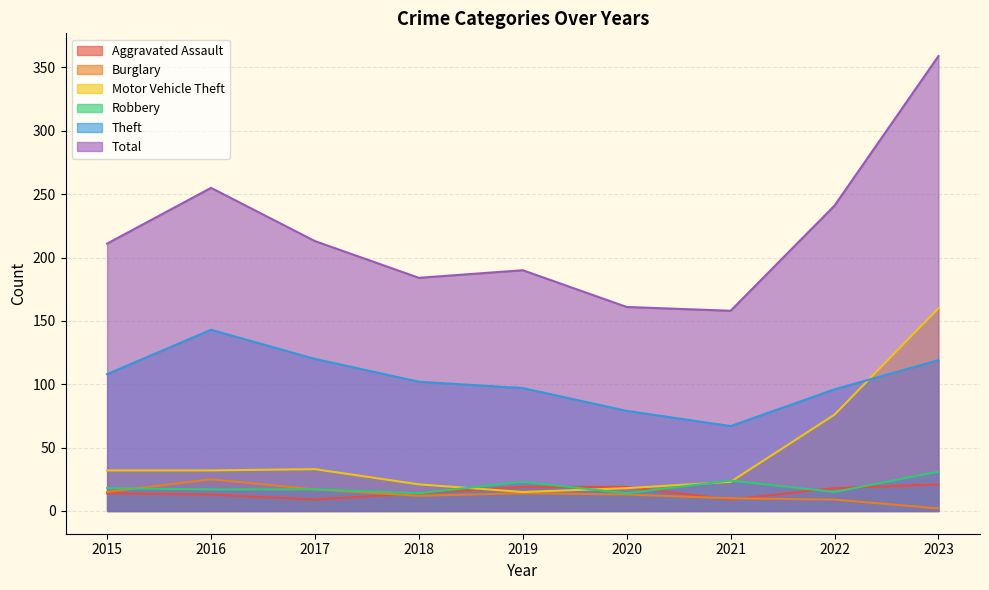

What is the value of the Aggravated Assault point at the 7th from the left?

9